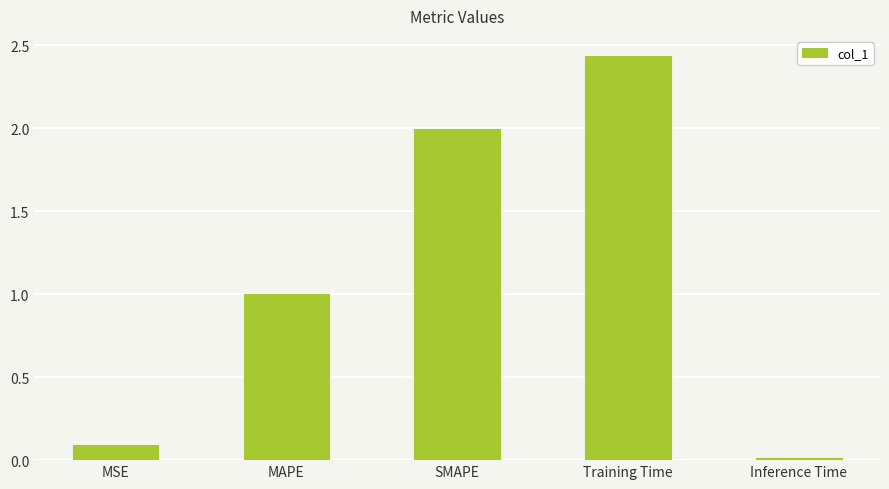

What position from the left is SMAPE?

3